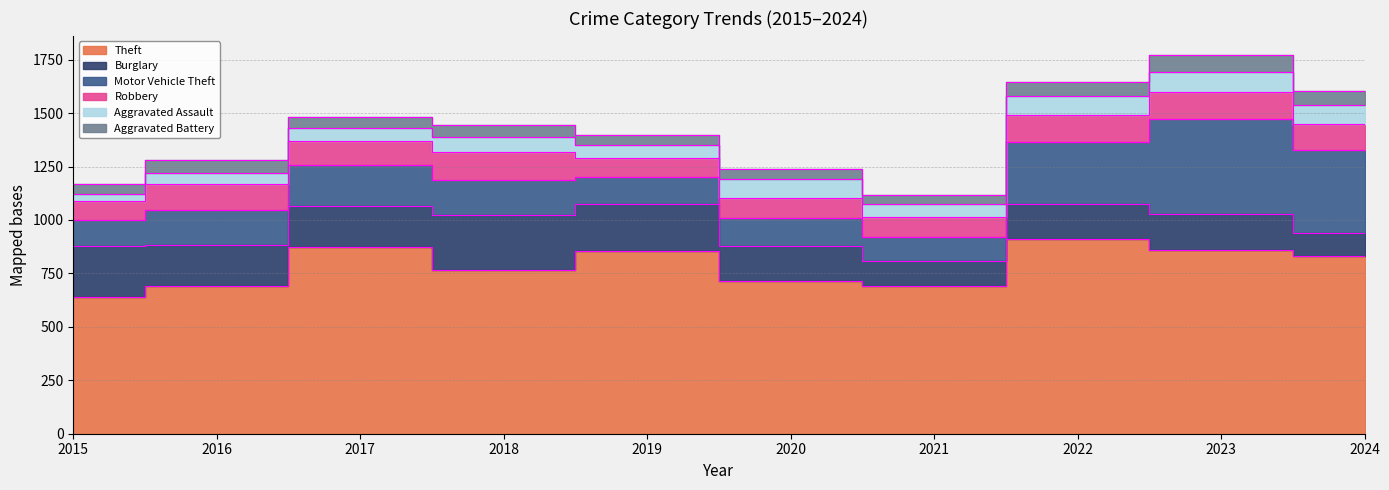

Which has a higher value, 2017 or 2016?

2017